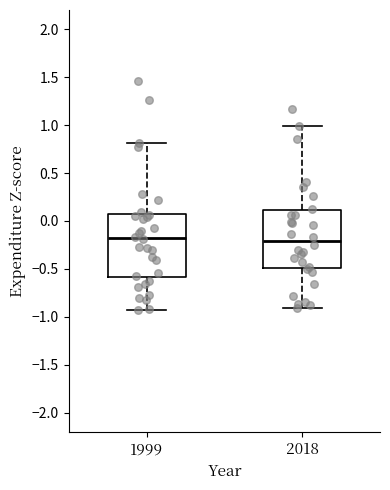

Reading left to right, read every box against the y-axis: the position of its median line, the range the box covers, and the ends of its whiskers. The values are not printed on the chart, so give them approximately, as read against the axis.

1999: median -0.20, box -0.60 to 0.05, whiskers -0.95 to 0.80
2018: median -0.20, box -0.50 to 0.10, whiskers -0.90 to 1.00